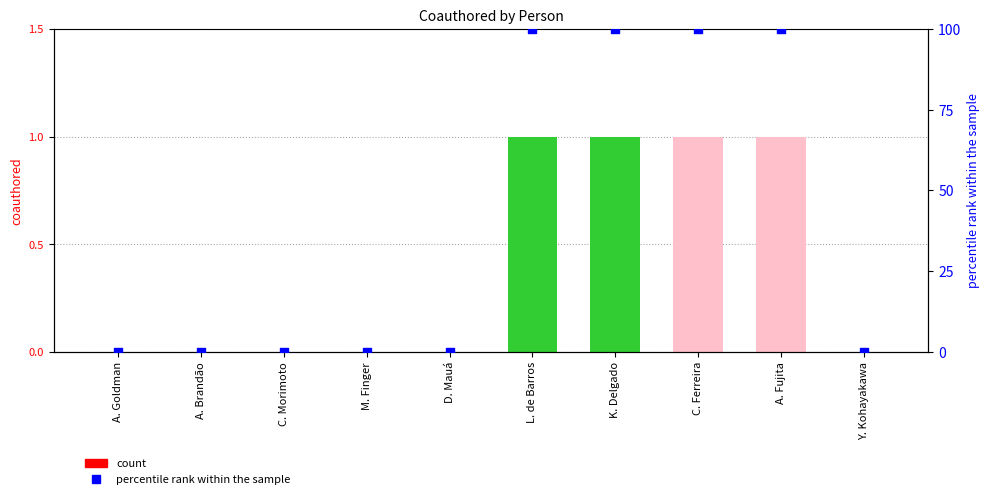

At which category is the sum across all series the highest?

L. de Barros